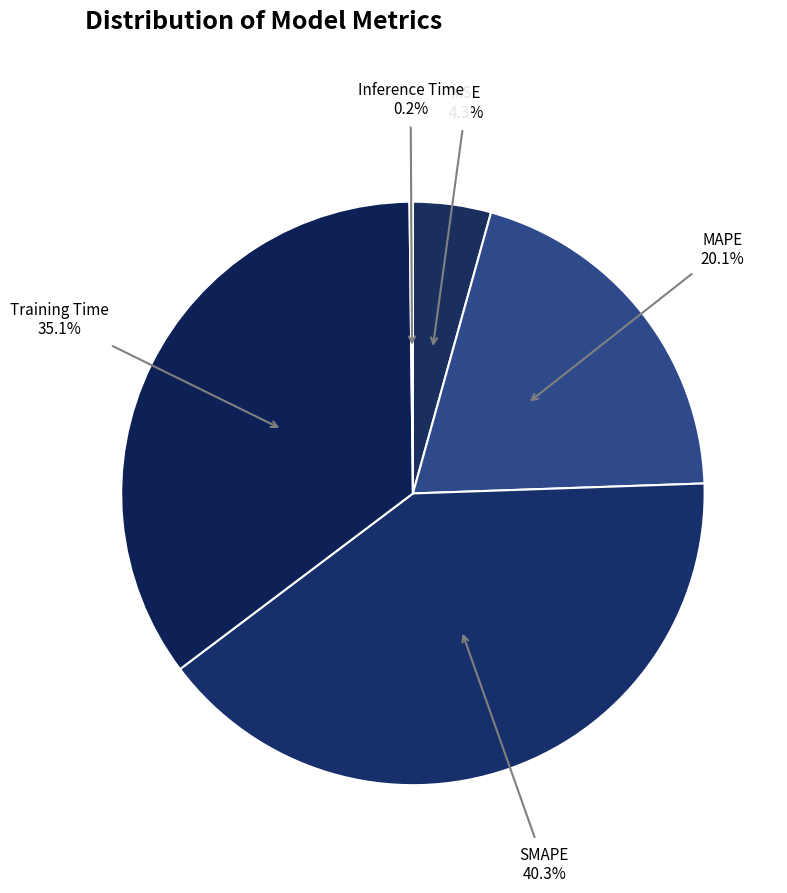

To the nearest percent, what percentage of the pie is Training Time?

35%